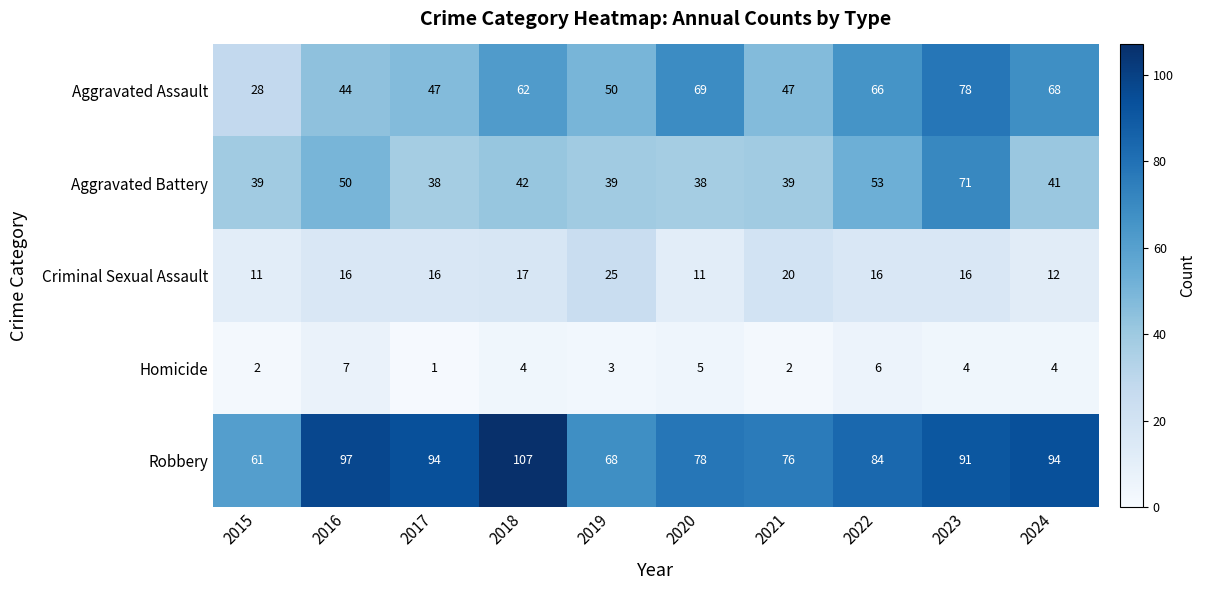

True or false: Criminal Sexual Assault has a value of 27 at 2022.

False